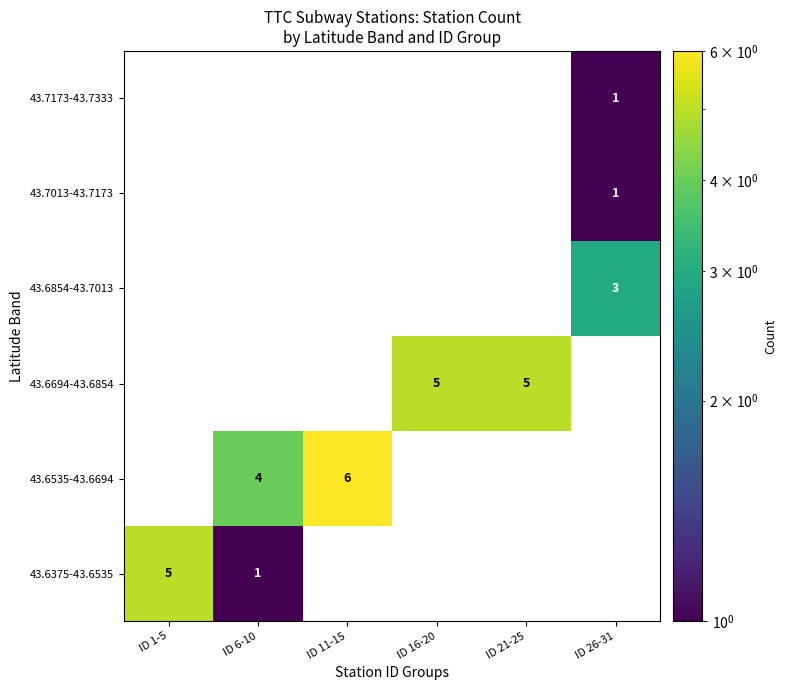

Which category has the highest value across all series?

ID 11-15